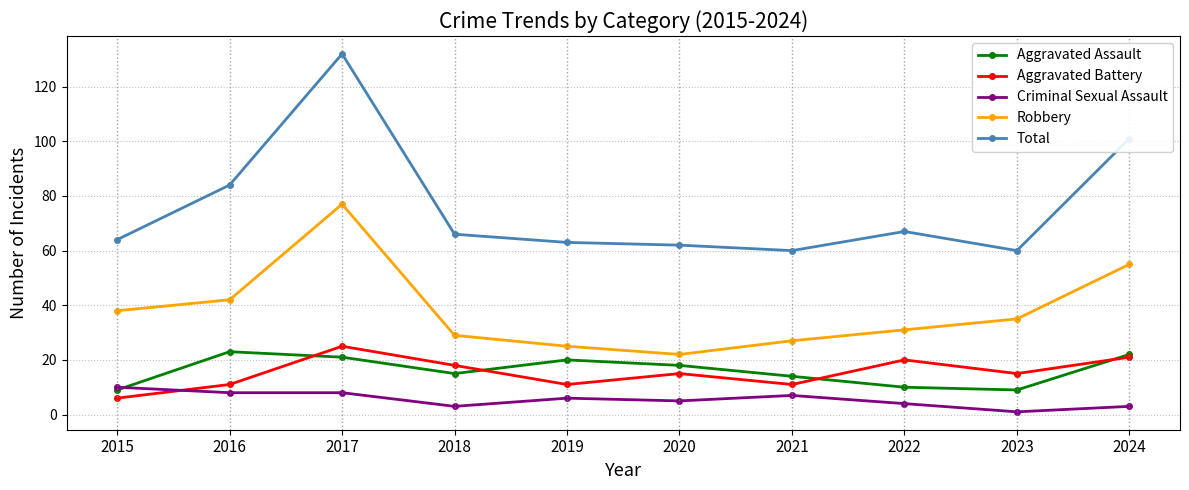

What is the difference between the Aggravated Battery values at 2023 and 2024?

6